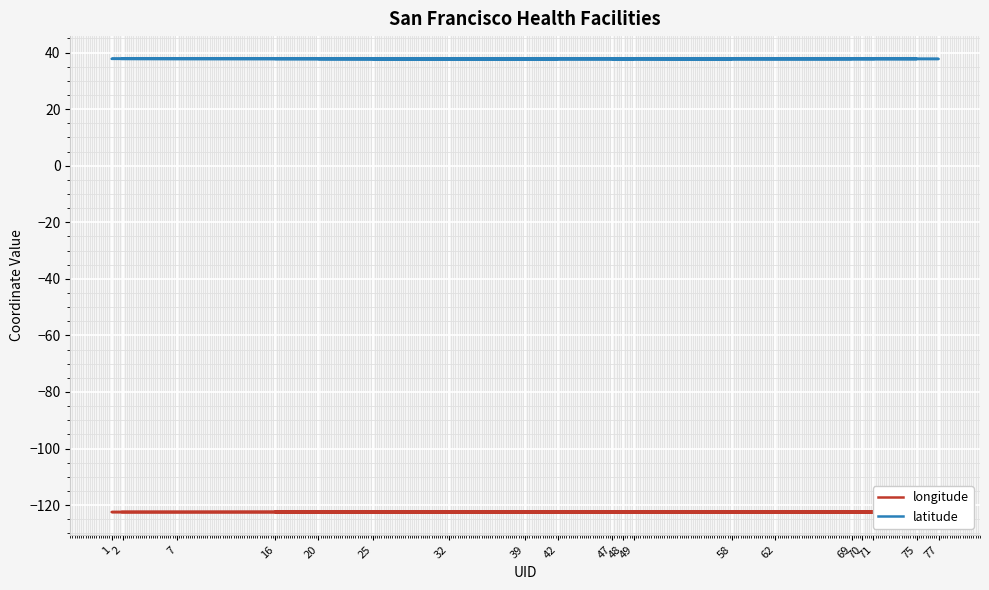

List the series in order of their peak value, highest first.

latitude, longitude